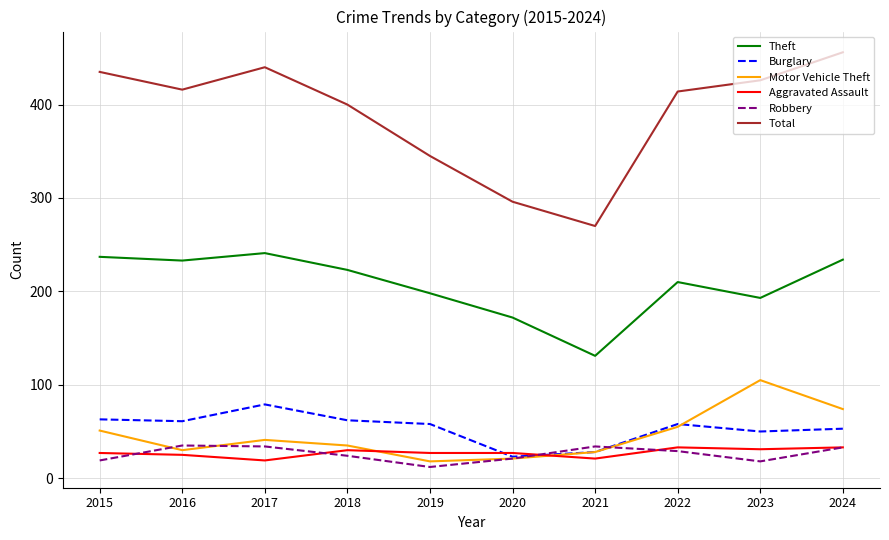

Where do Aggravated Assault and Motor Vehicle Theft first cross each other?

2018 and 2019